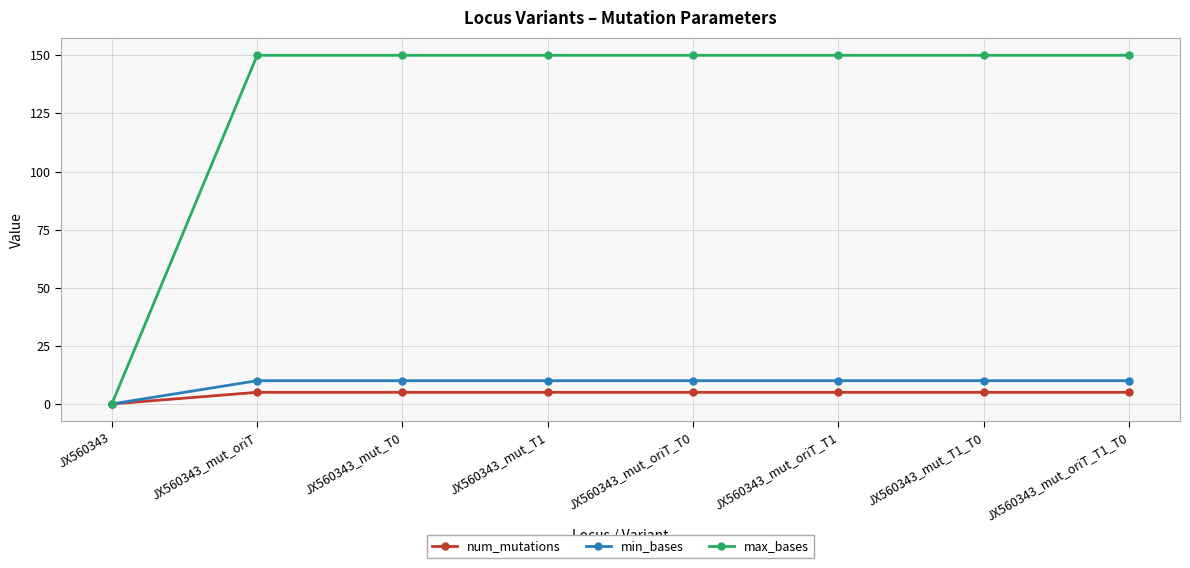

Rank the series by their maximum value, from highest to lowest.

max_bases, min_bases, num_mutations